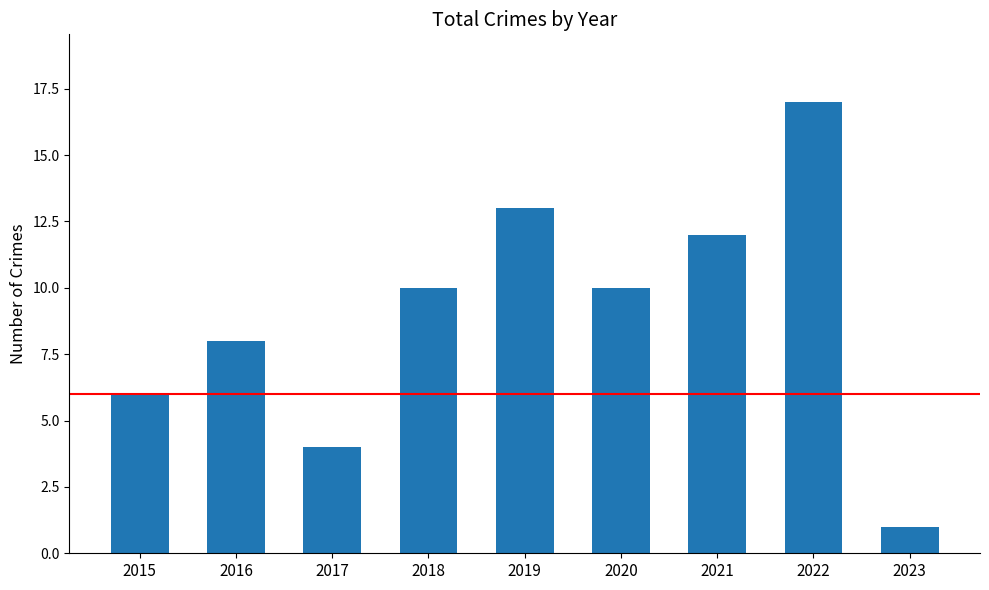

Read the value at 2021.

12